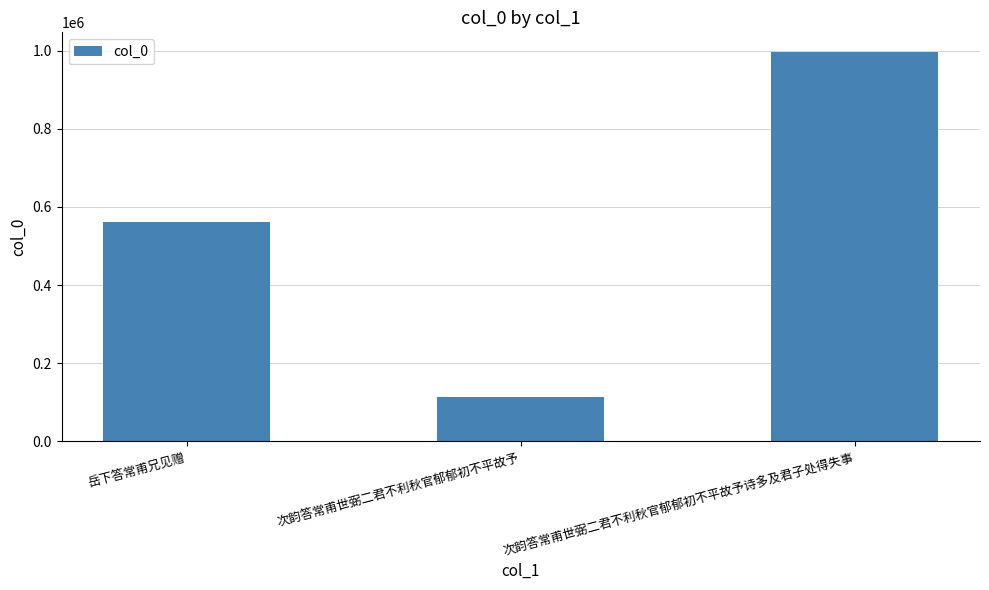

Which label corresponds to the smallest value in the chart?

次韵答常甫世弼二君不利秋官郁郁初不平故予